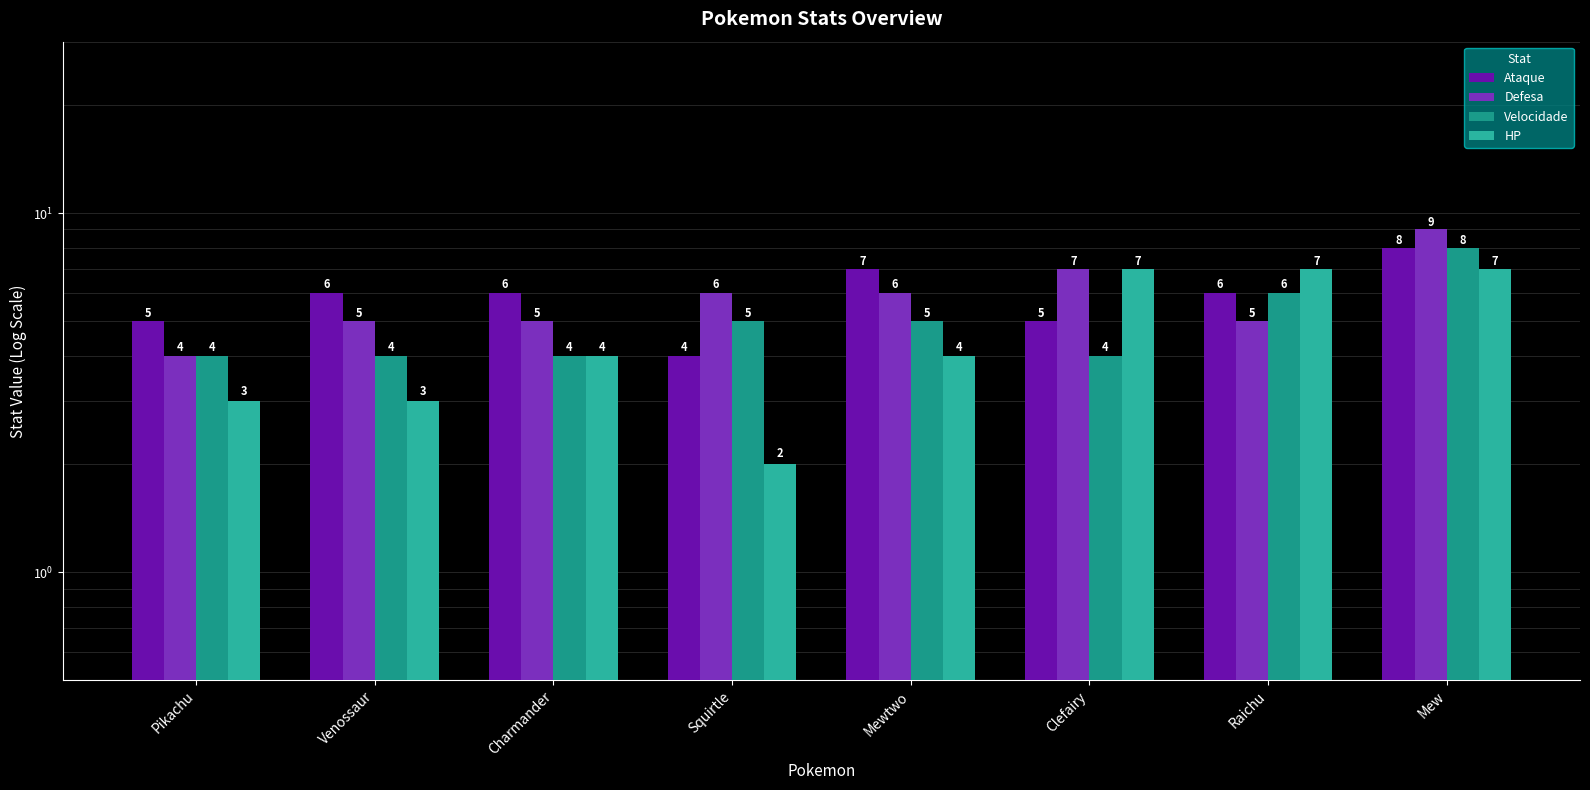

Is the value of Defesa at Charmander greater than the value of HP at Raichu?

No